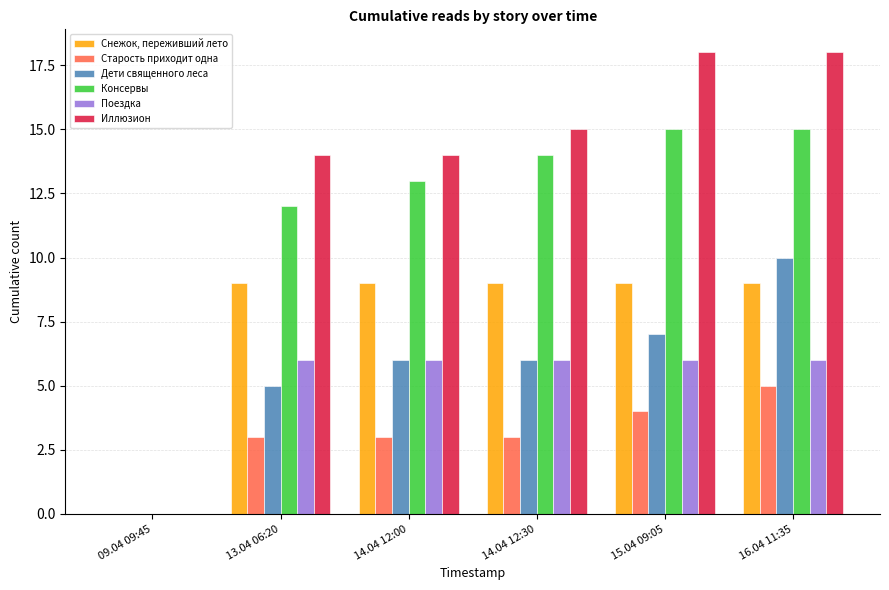

What is the sum of the Снежок, переживший лето values at 09.04 09:45 and 13.04 06:20?

9